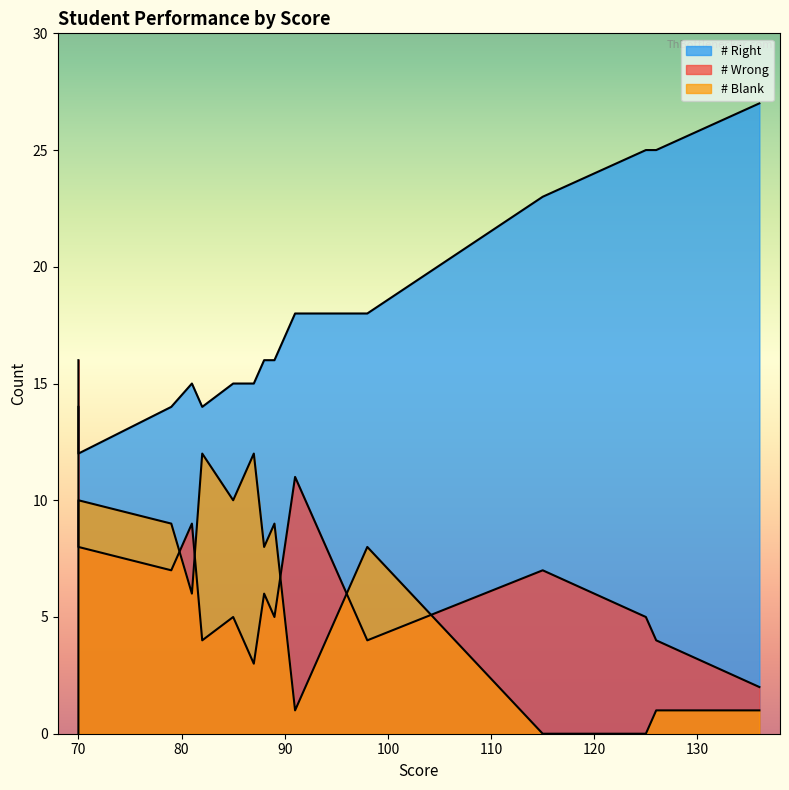

What are all the series names shown in the legend?

# Right, # Wrong, # Blank